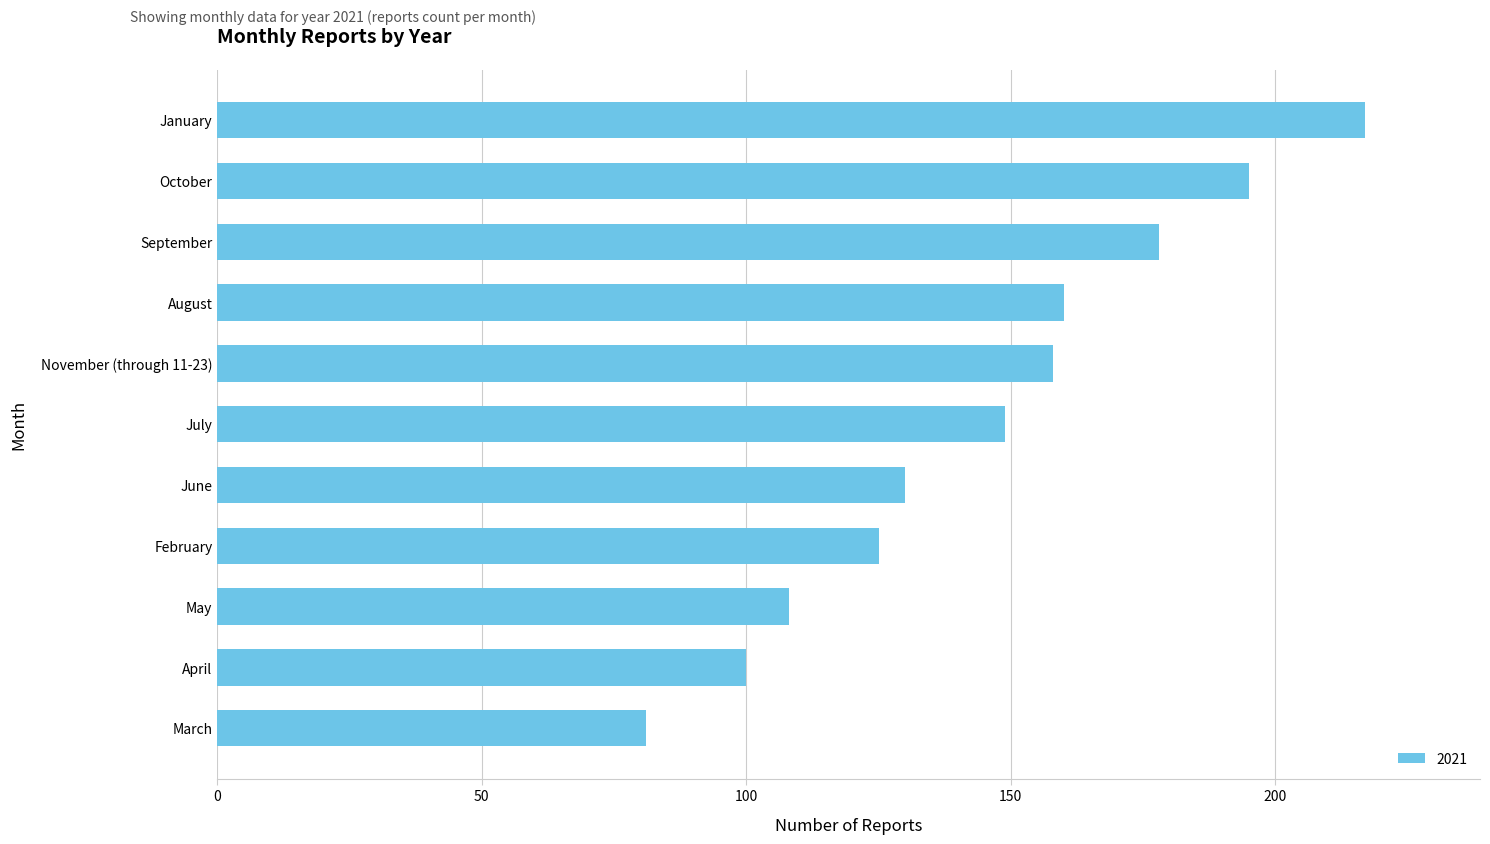

Are the bars grouped side by side (vs. stacked)?

No